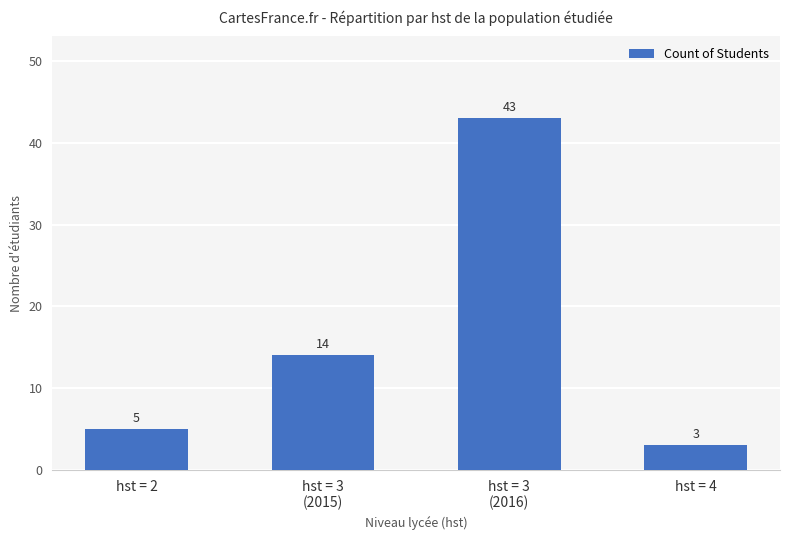

Approximately how many times larger is the value at hst = 3
(2016) compared to hst = 2?

8.6